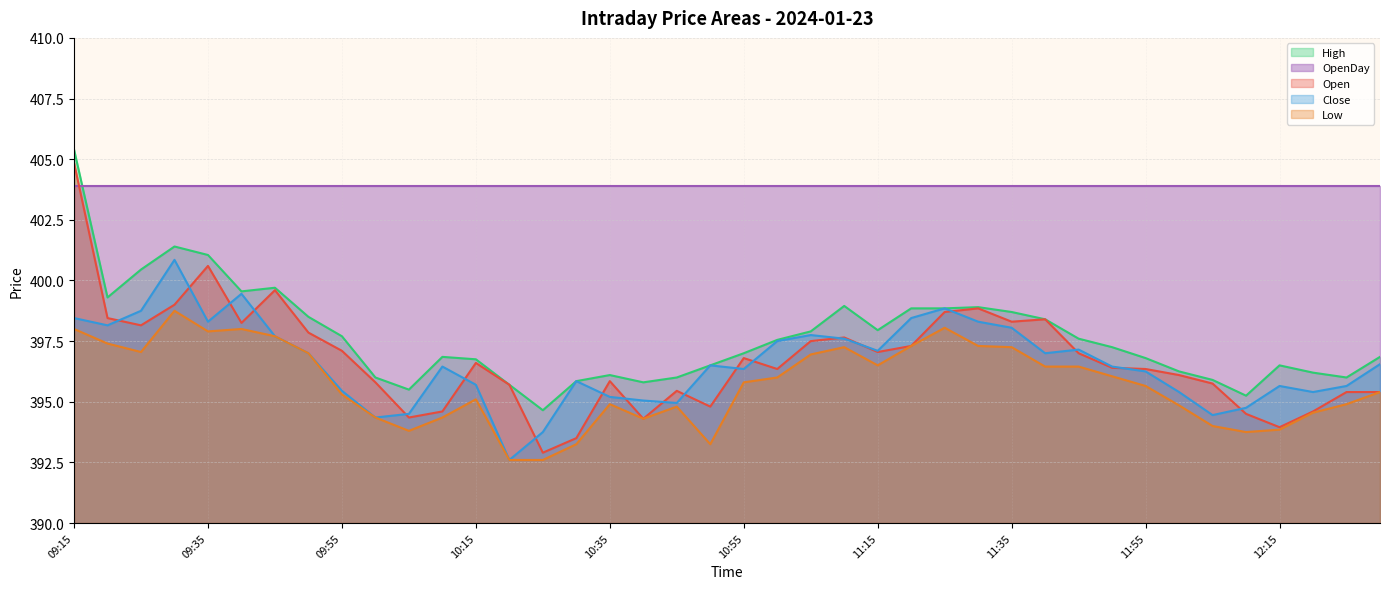

What is the approximate value of High at 10:15?

396.8